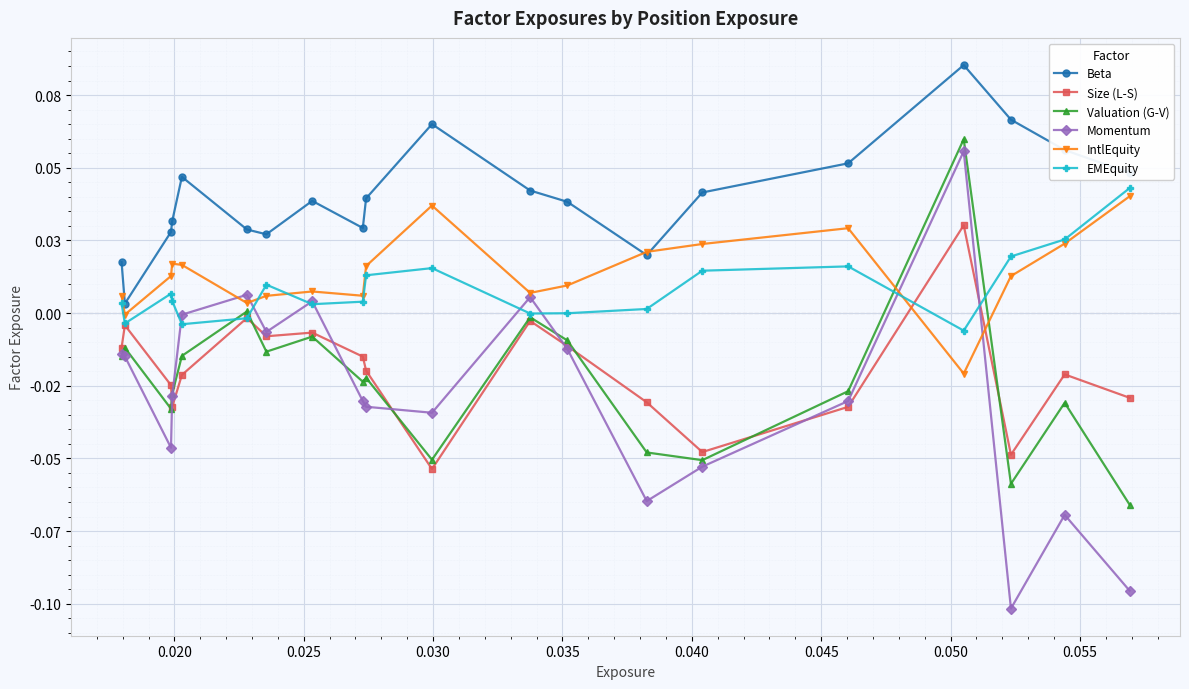

What are all the series names shown in the legend?

Beta, Size (L-S), Valuation (G-V), Momentum, IntlEquity, EMEquity